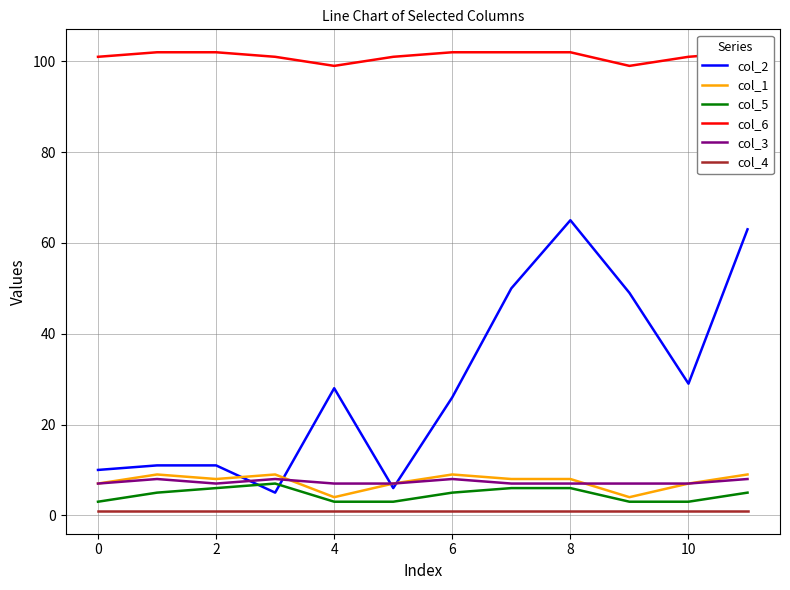

What is the label of the 9th point from the left?

8